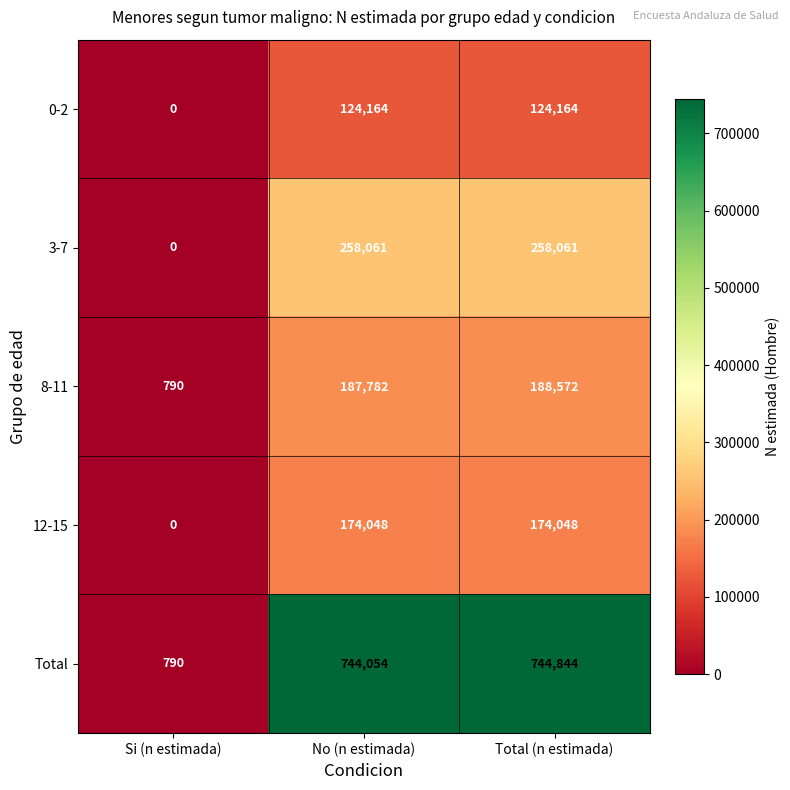

Which series changed the most between Si (n estimada) and Total (n estimada)?

Total